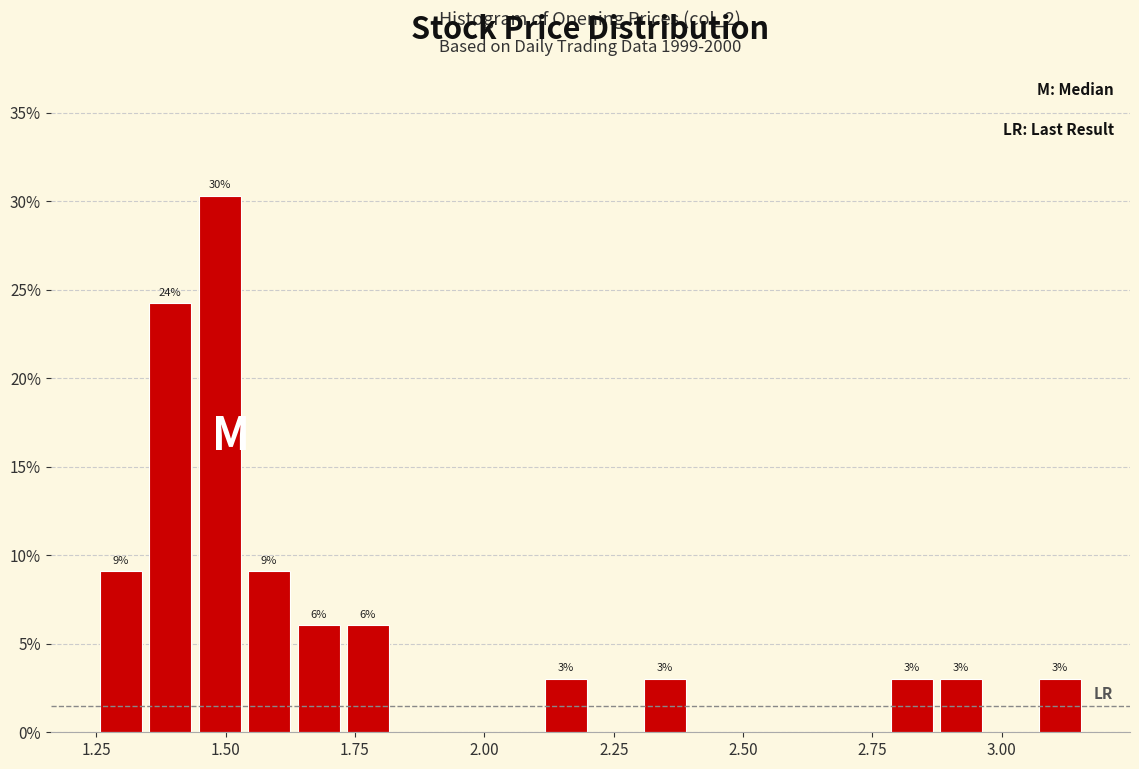

Around what value on the x-axis is the tallest bar? Give the approximate position of its centre, as read against the axis.

1.50